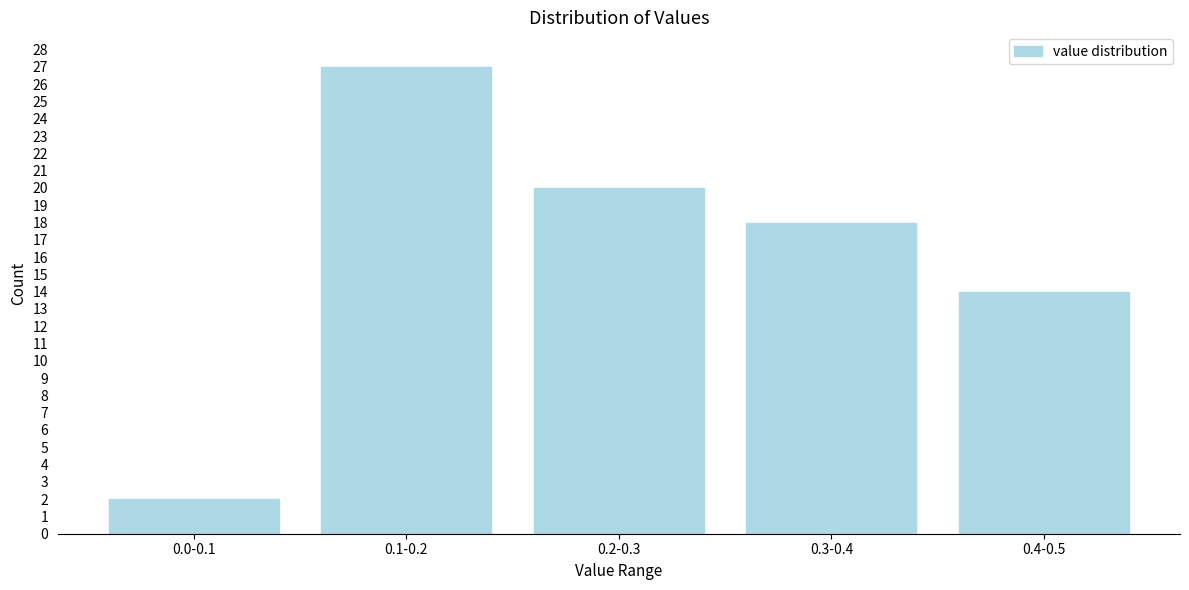

Reading left to right, extract all data points from this chart.

0.0-0.1=2	0.1-0.2=27	0.2-0.3=20	0.3-0.4=18	0.4-0.5=14